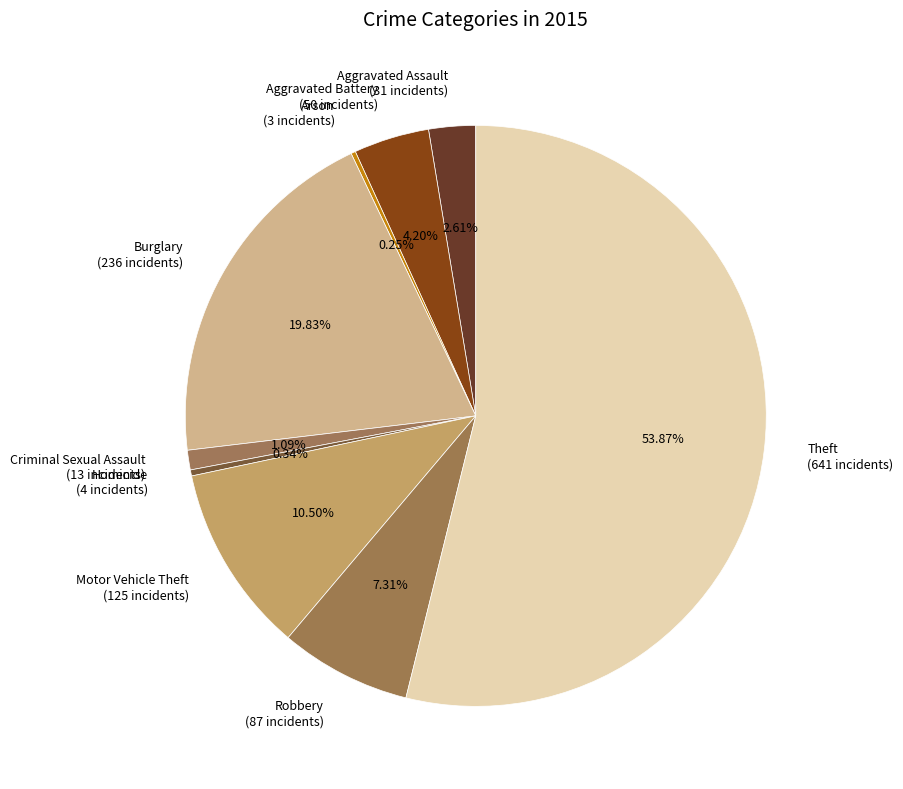

Is it true that Criminal Sexual Assault is 1% of the pie?

True